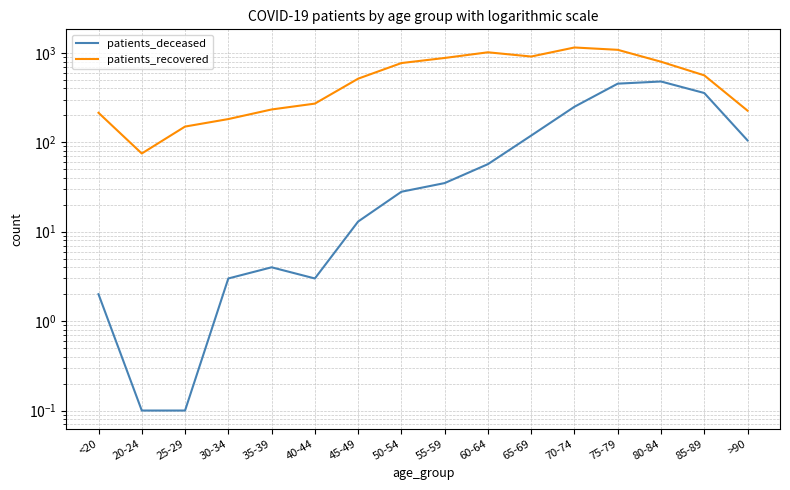

The patients_deceased series shows 17.3 at 50-54. True or false?

False